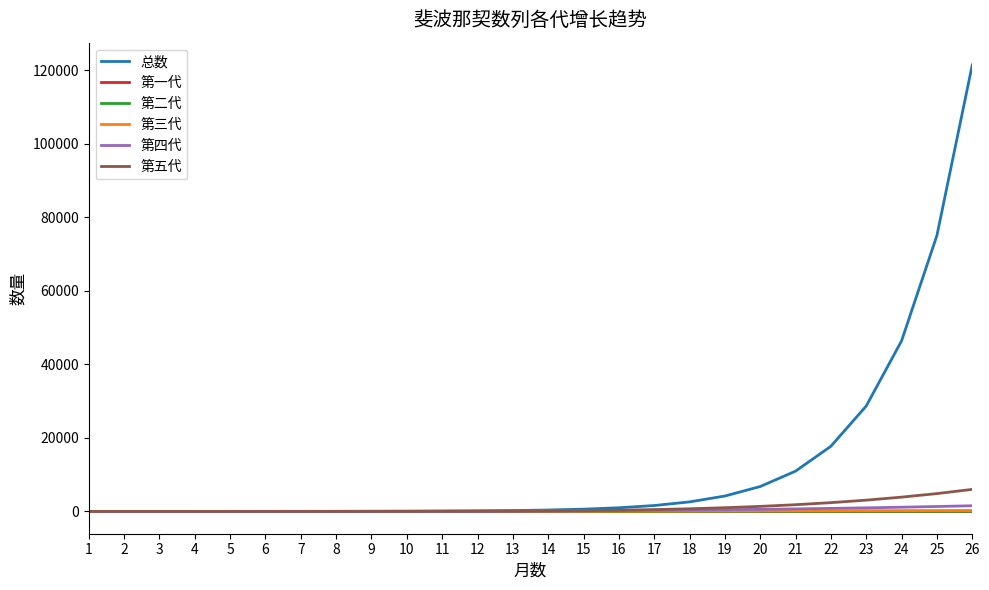

Is the value of 第三代 at 6 greater than the value of 总数 at 26?

No